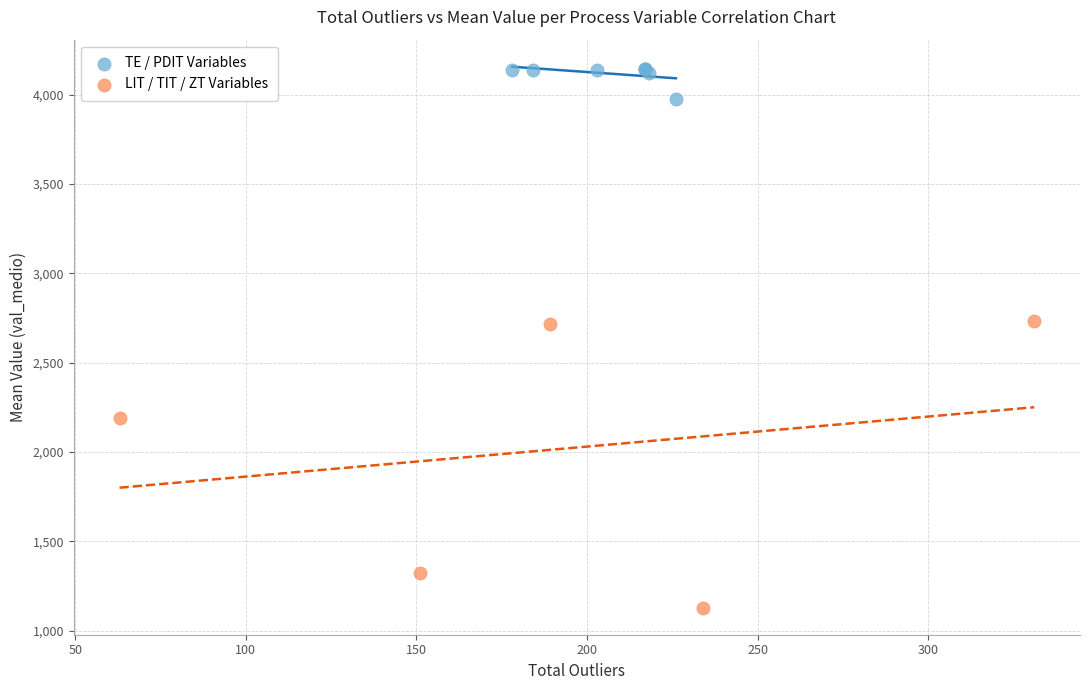

Which series reaches the minimum Y coordinate?

LIT / TIT / ZT Variables